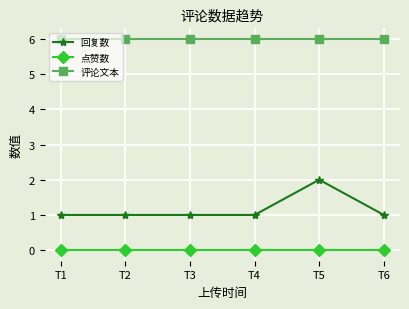

Which series has the widest spread of values?

回复数